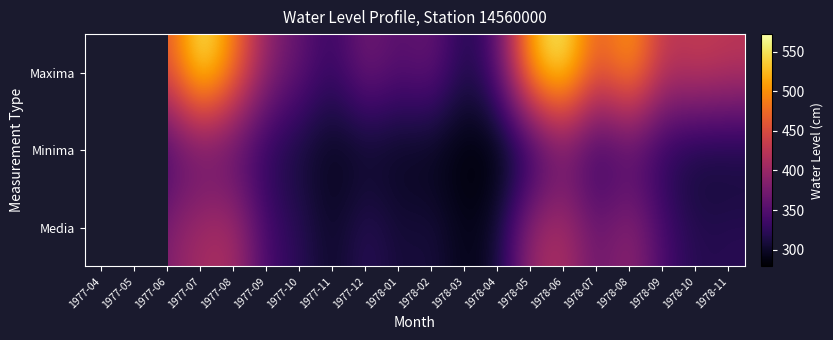

Read the Minima value at 1978-10.

302.0